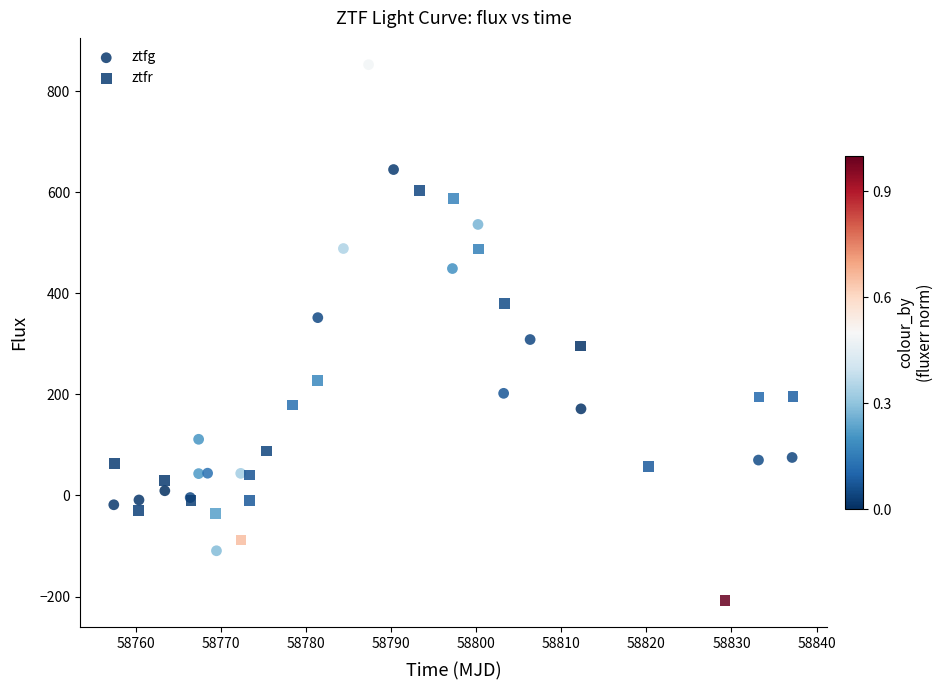

Which series reaches the maximum Y coordinate?

ztfg